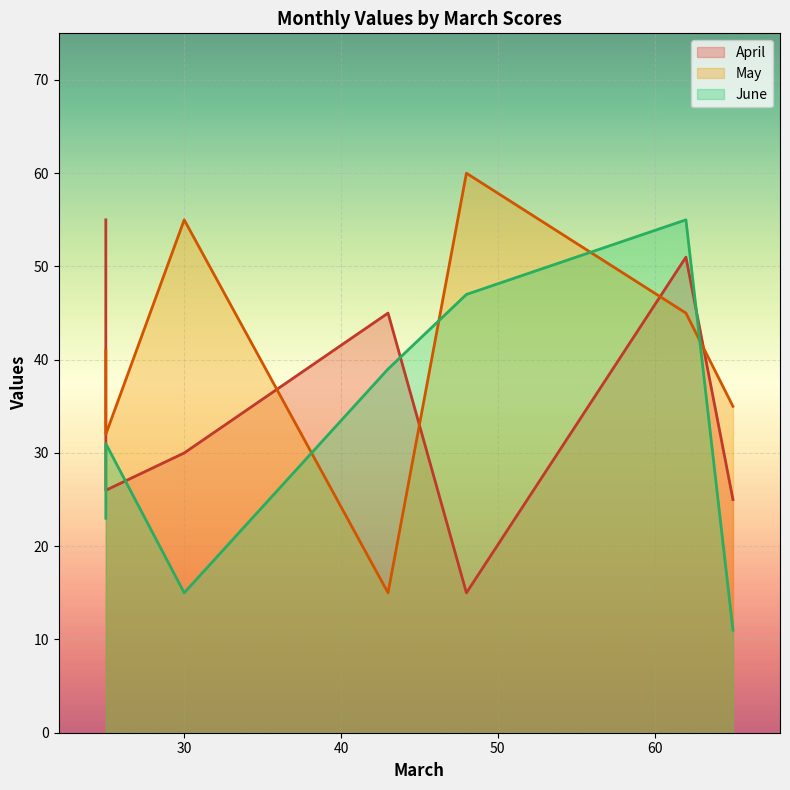

What is the sum of all May values?

283